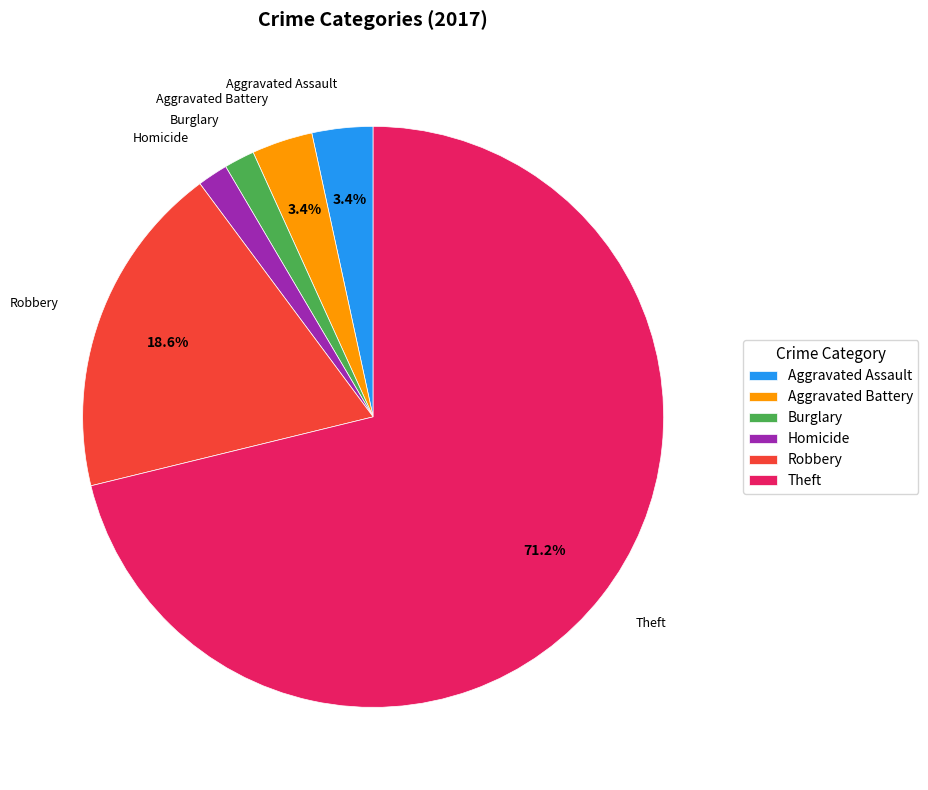

Does Theft represent more than half of the total?

Yes